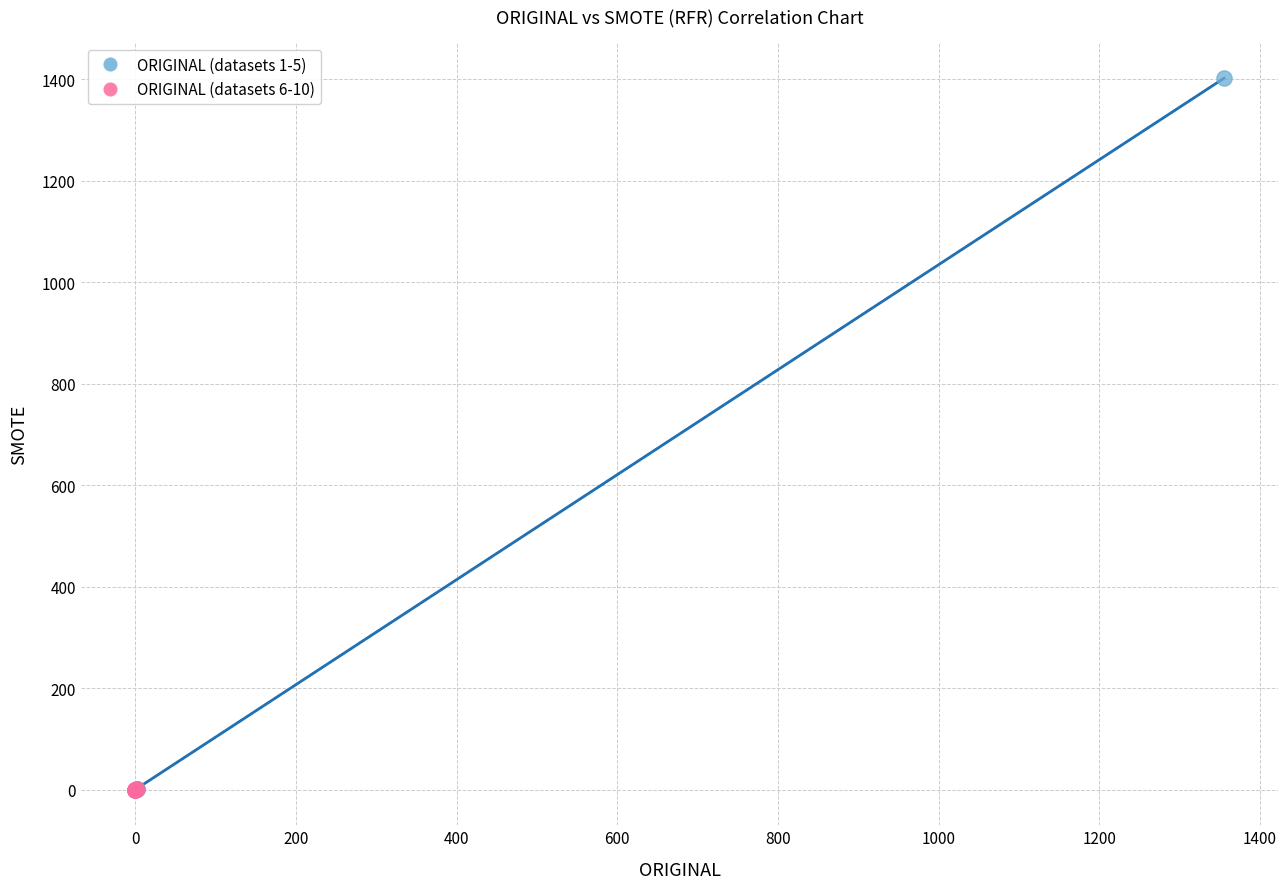

What are all the series names shown in the legend?

ORIGINAL (datasets 1-5), ORIGINAL (datasets 6-10)